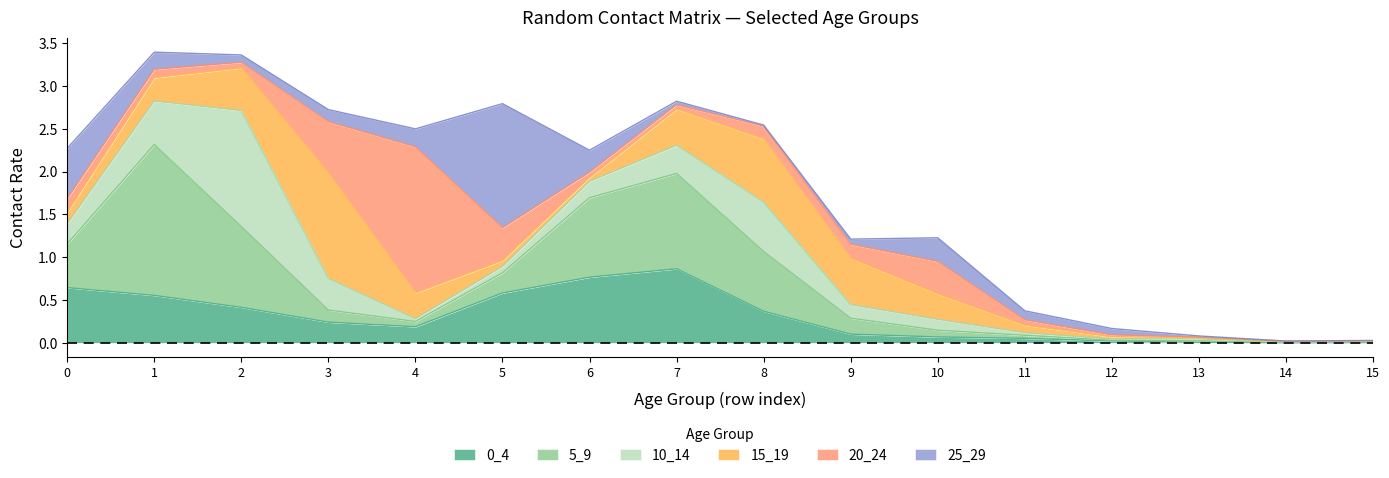

True or false: 0_4 has more than 0 points higher than both neighbors.

True